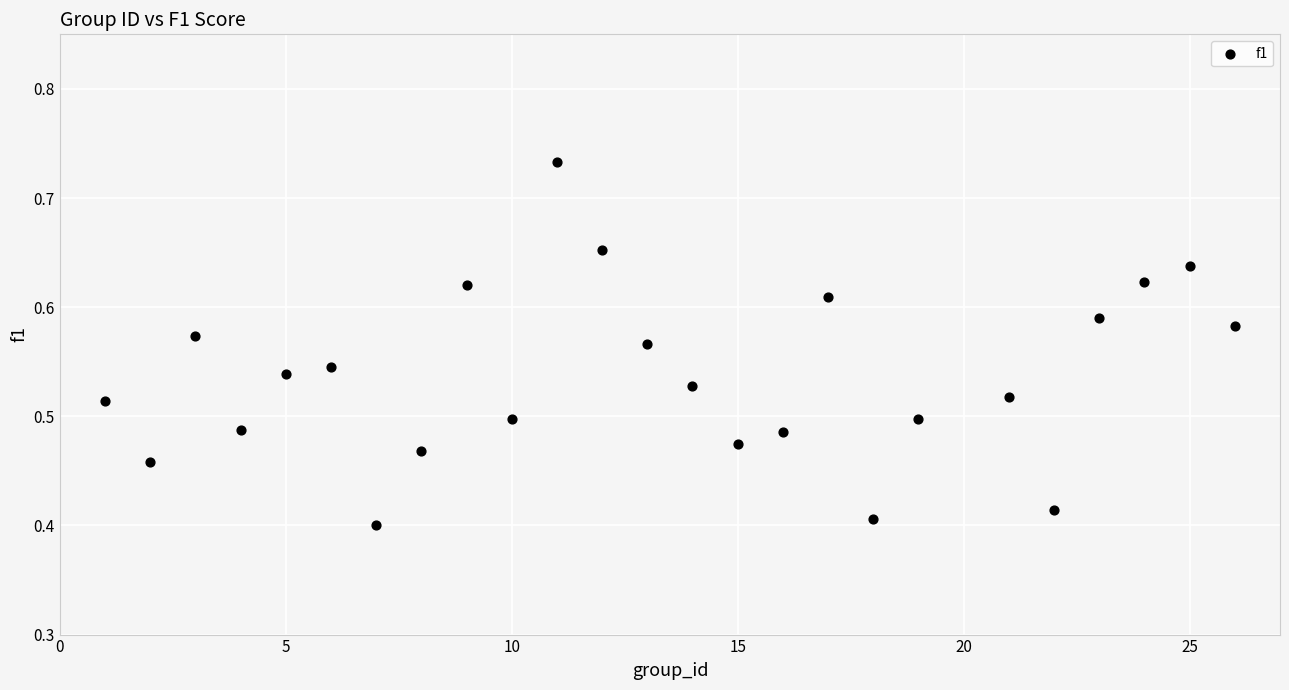

What is the range of X values (max minus min)?

25.0